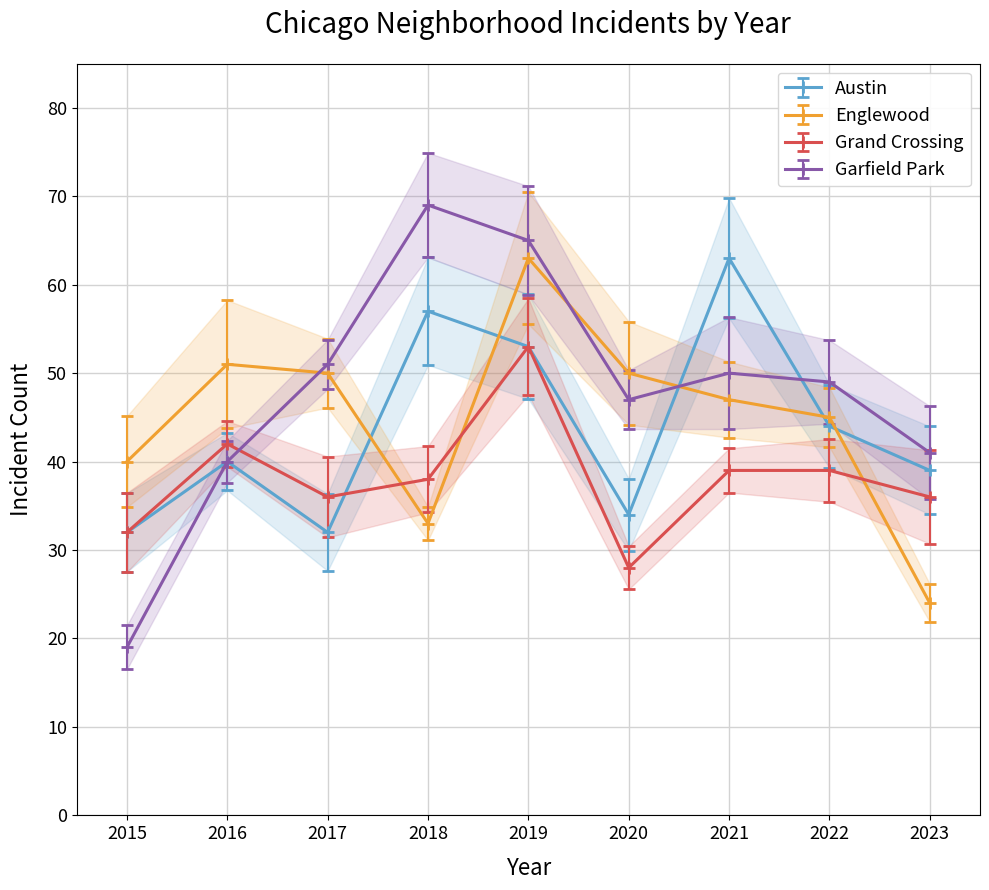

True or false: Garfield Park has a value of 60 at 2023.

False